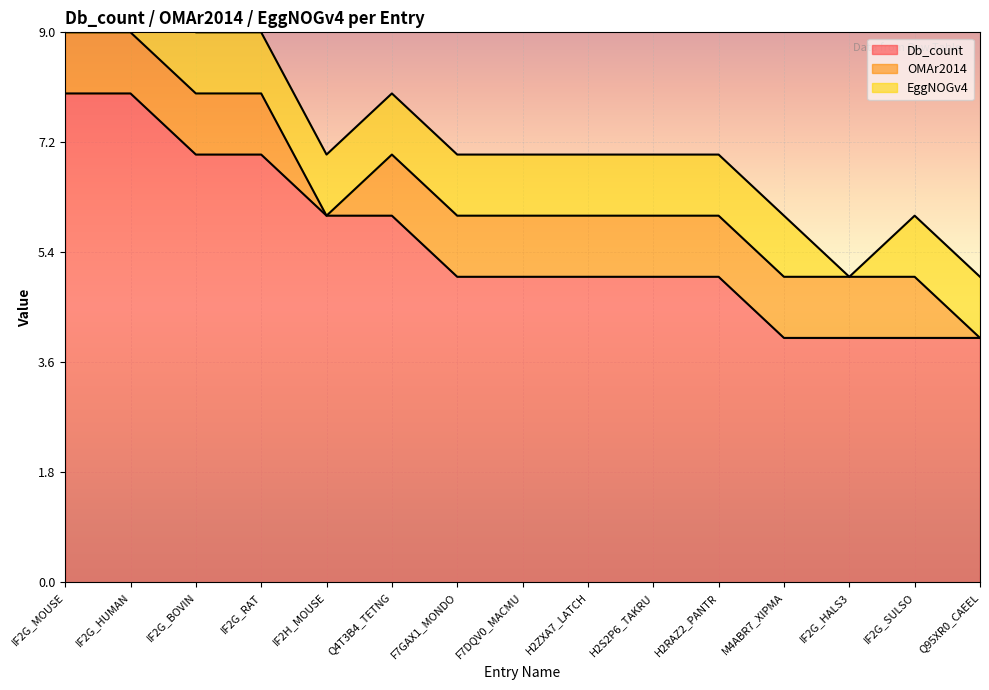

The value of EggNOGv4 at Q4T3B4_TETNG is 1. True or false?

True